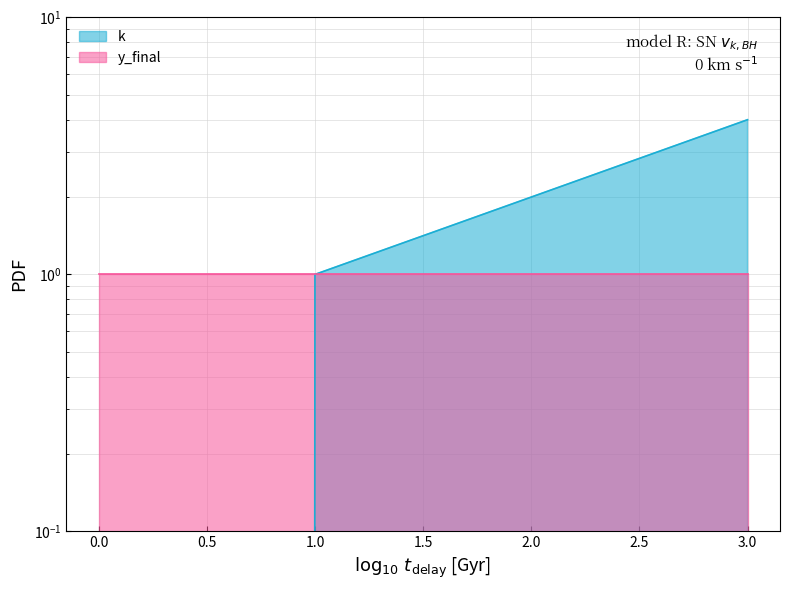

What is the difference between the maximum and minimum values?

4